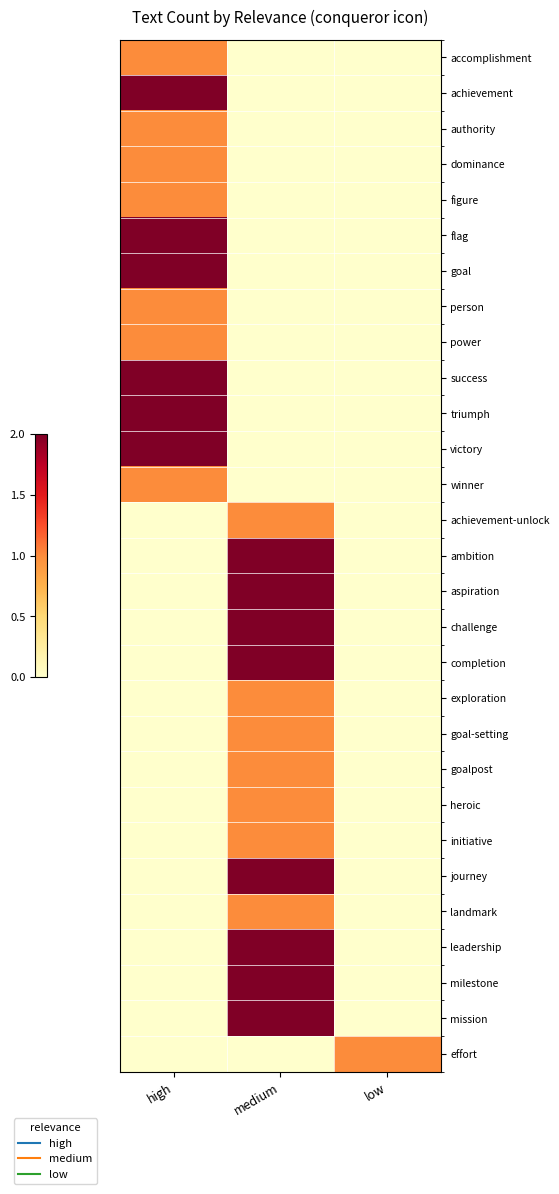

What is the greatest value displayed?

2